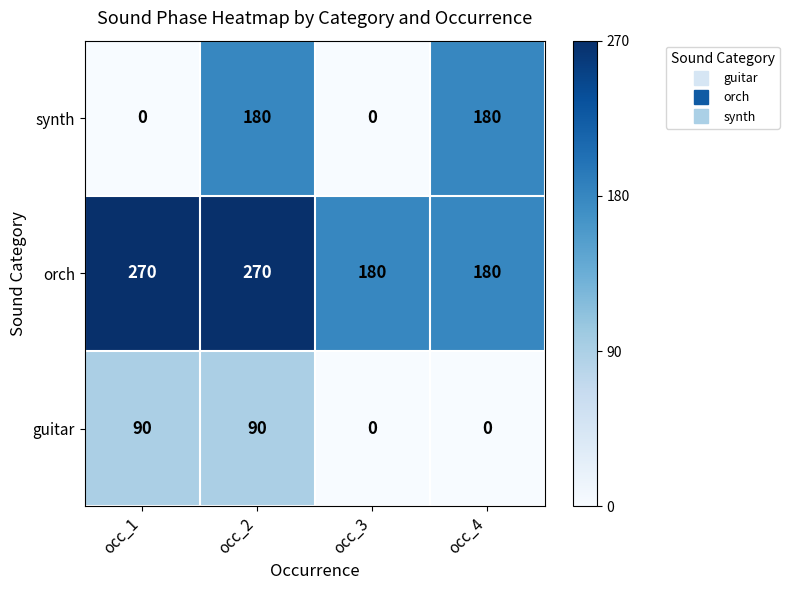

Is the value of guitar at occ_2 greater than the value of orch at occ_2?

No